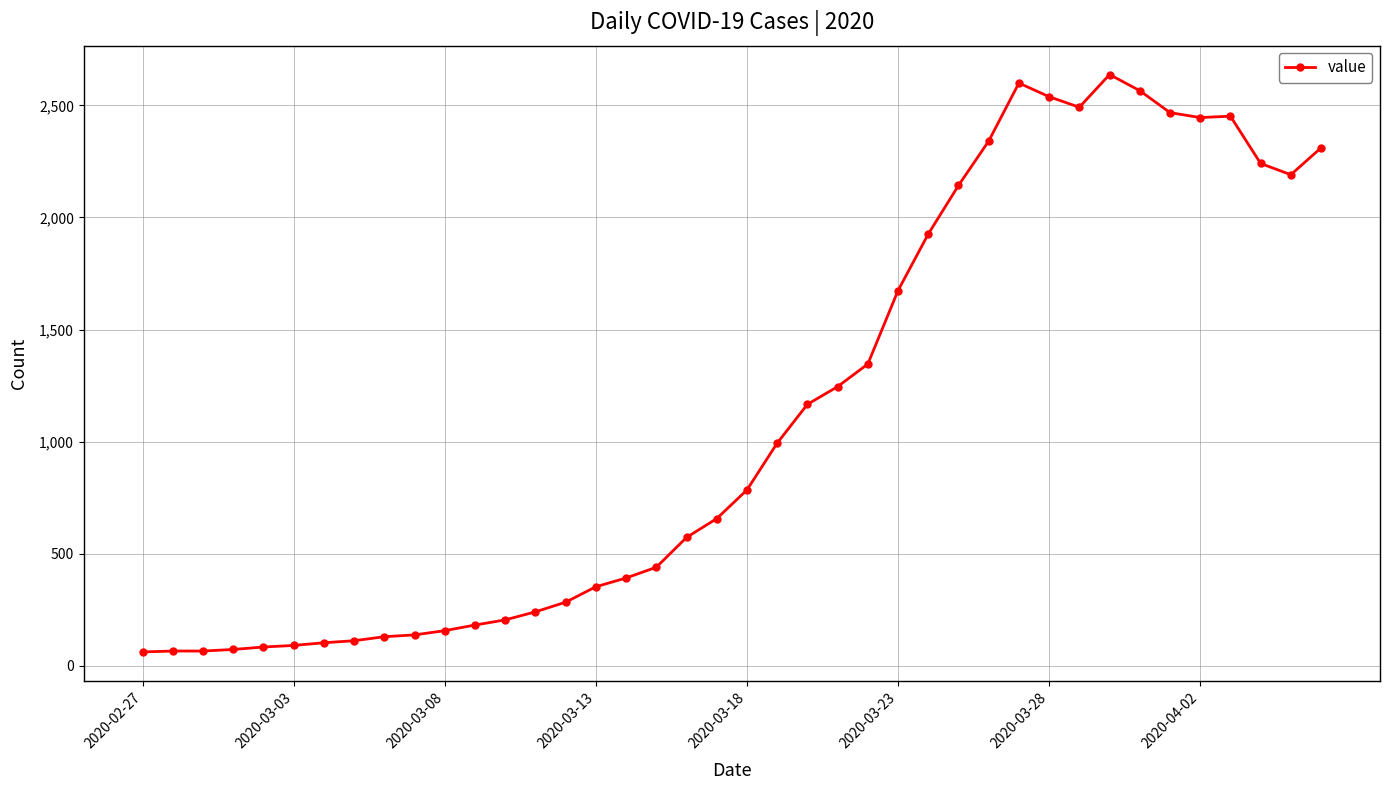

What is the sum of all values?

44951